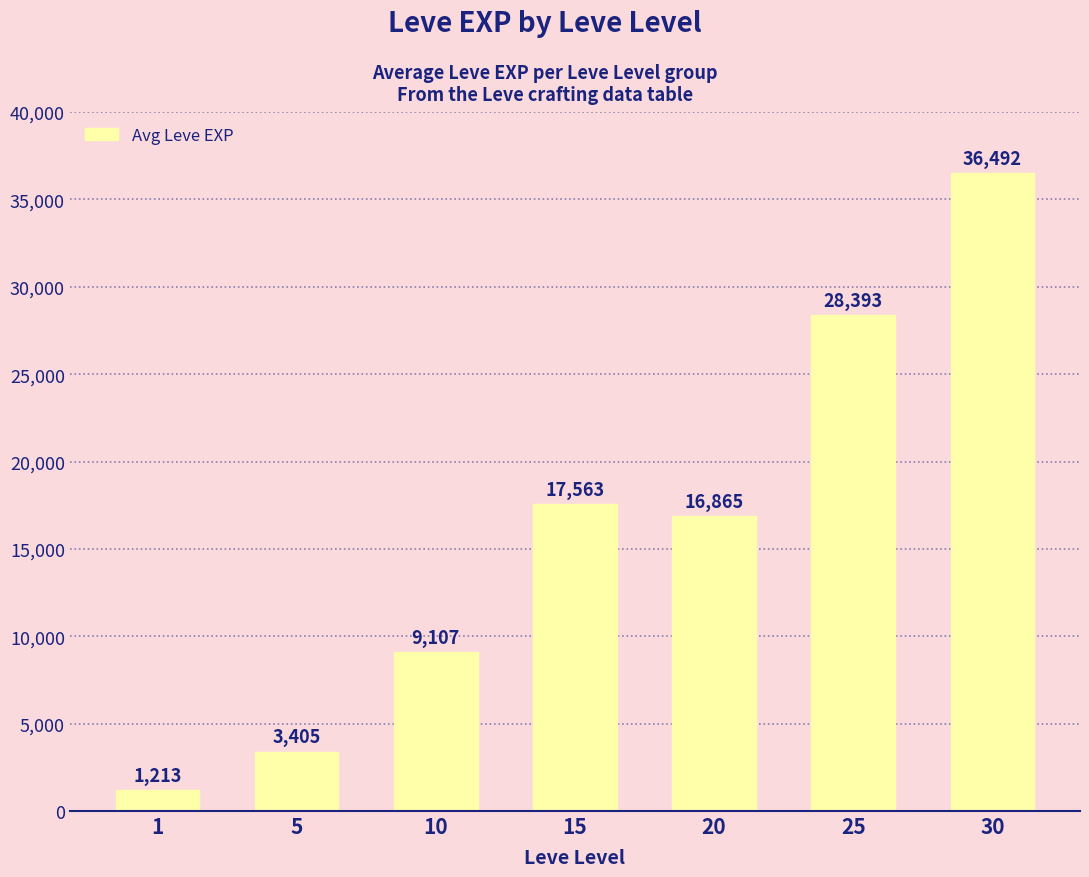

Is it true that the value at 25 is 9274.9?

False